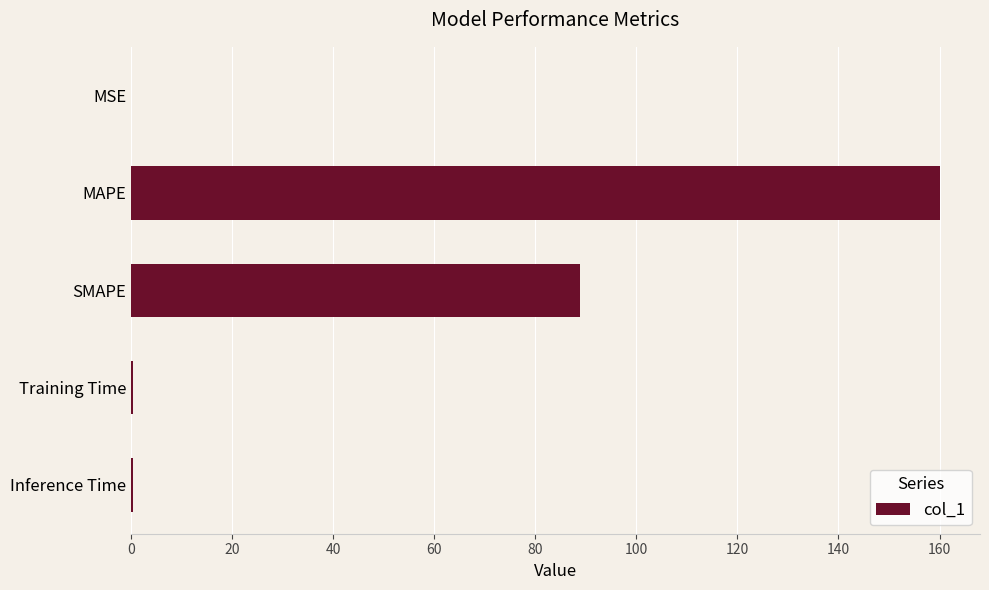

Between Inference Time and SMAPE, which is larger?

SMAPE